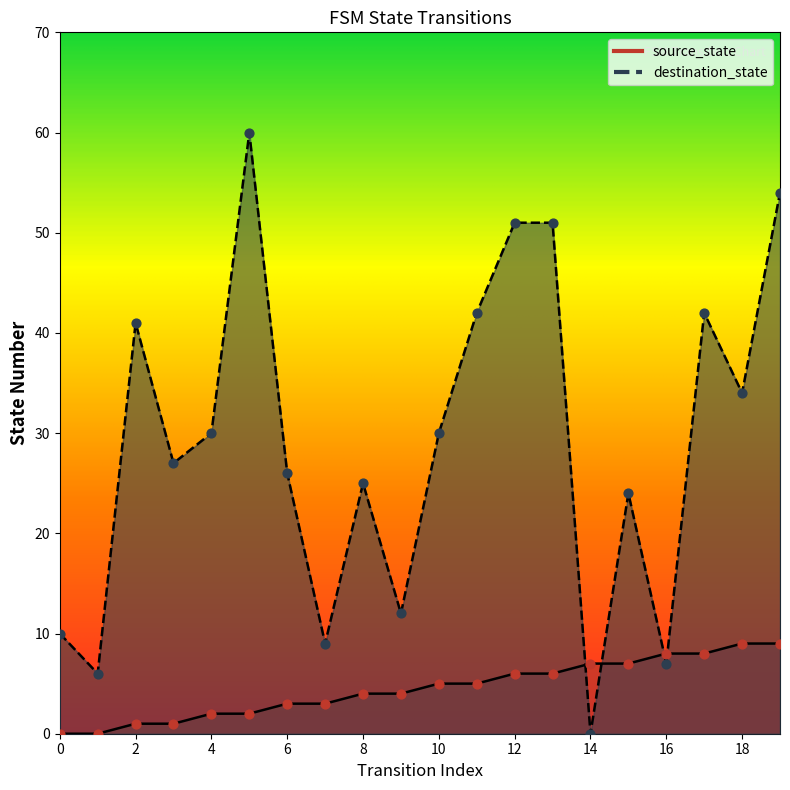

At which category is the sum across all series the highest?

19